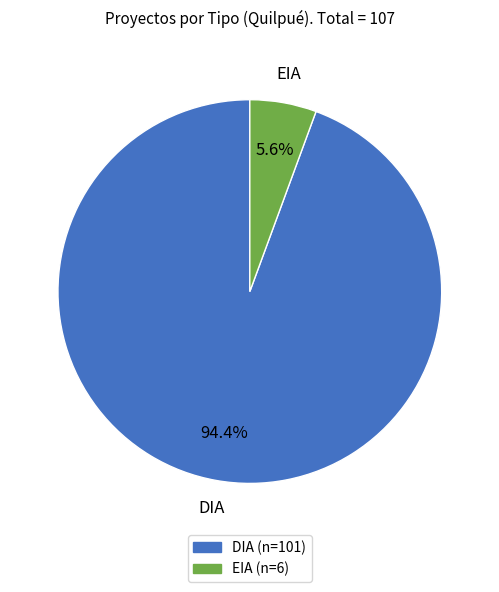

Combined, do EIA and DIA account for over 50%?

Yes